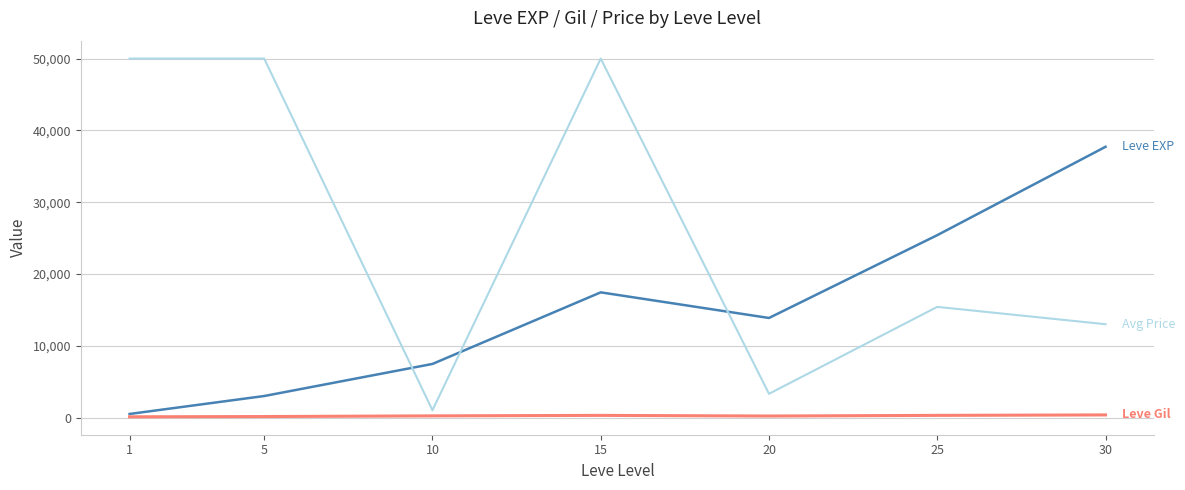

What is the maximum value shown in the chart?

50000.0